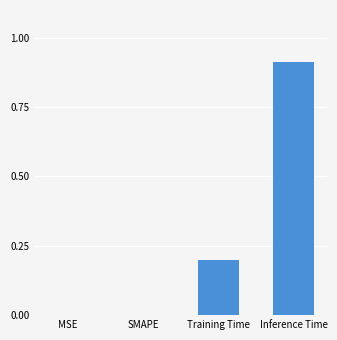

Are the bars grouped side by side (vs. stacked)?

No